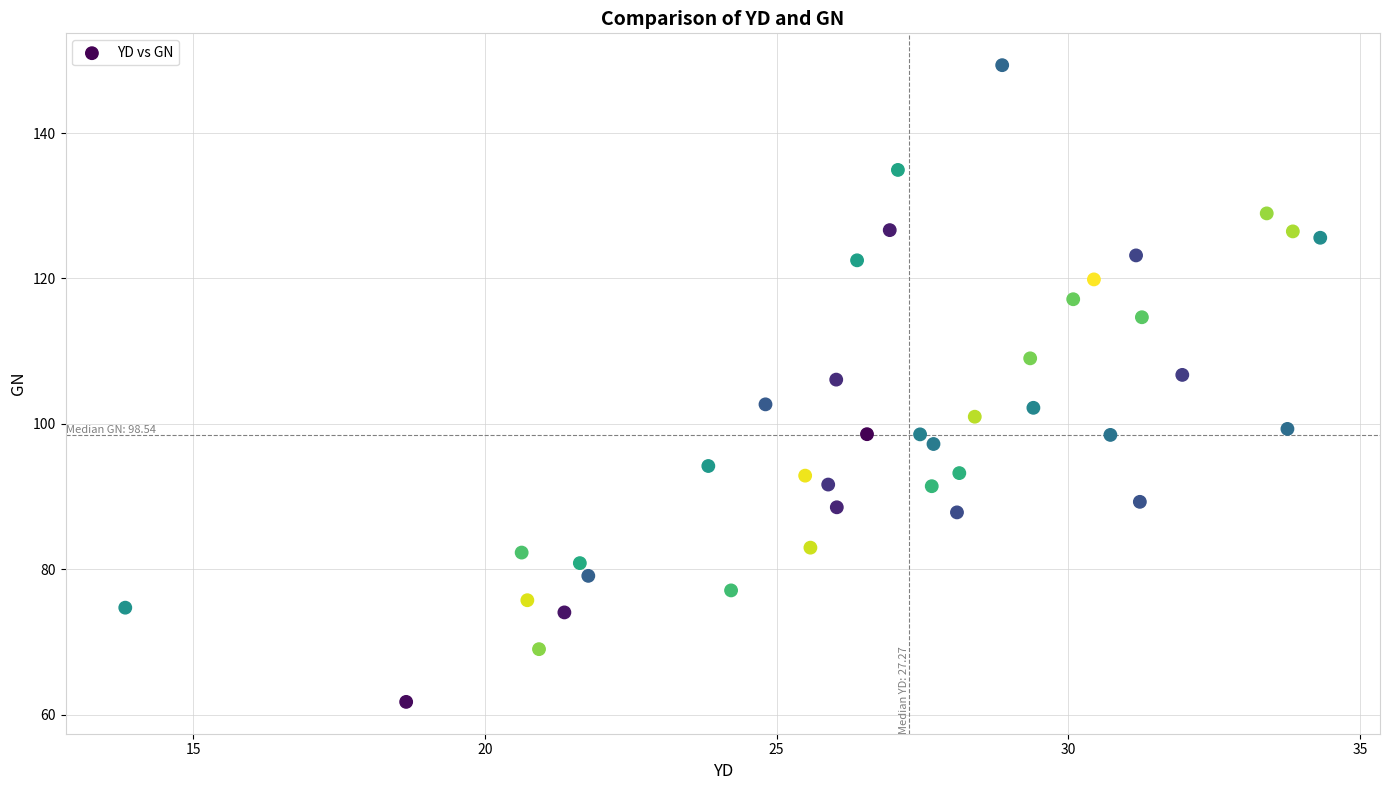

What is the range of Y values (max minus min)?

87.5